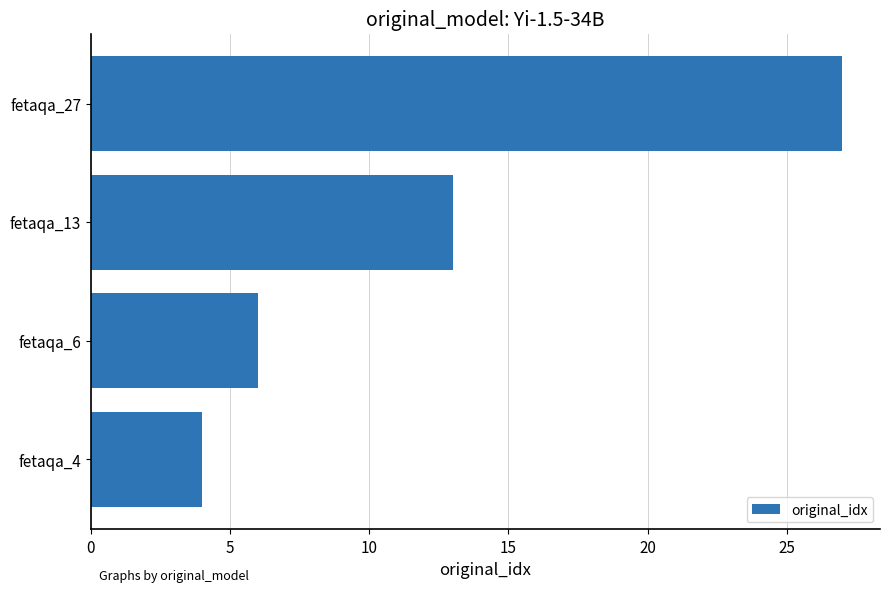

What is the difference between the second highest and second lowest values?

7